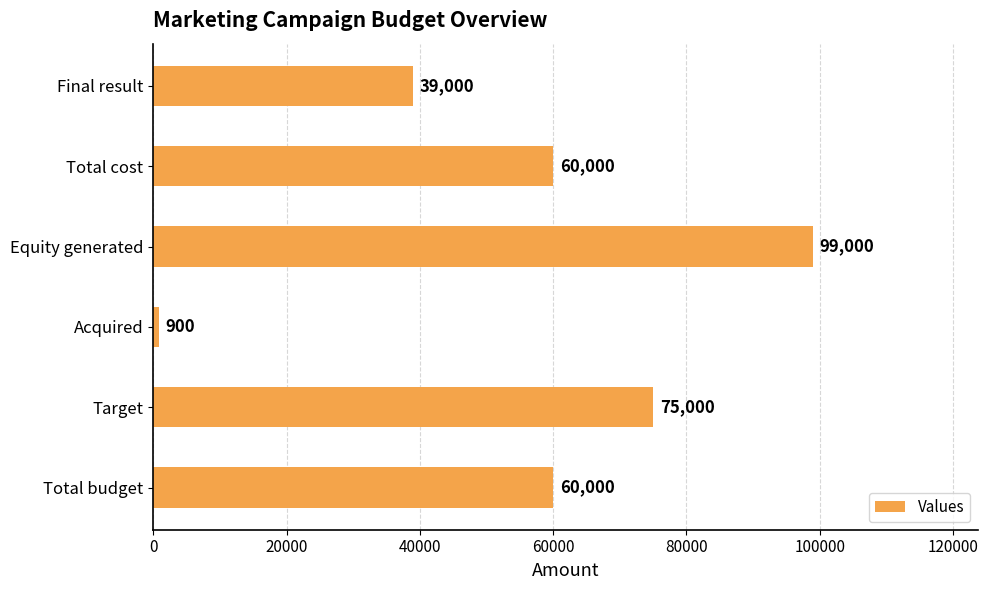

Are the bars grouped side by side (vs. stacked)?

No